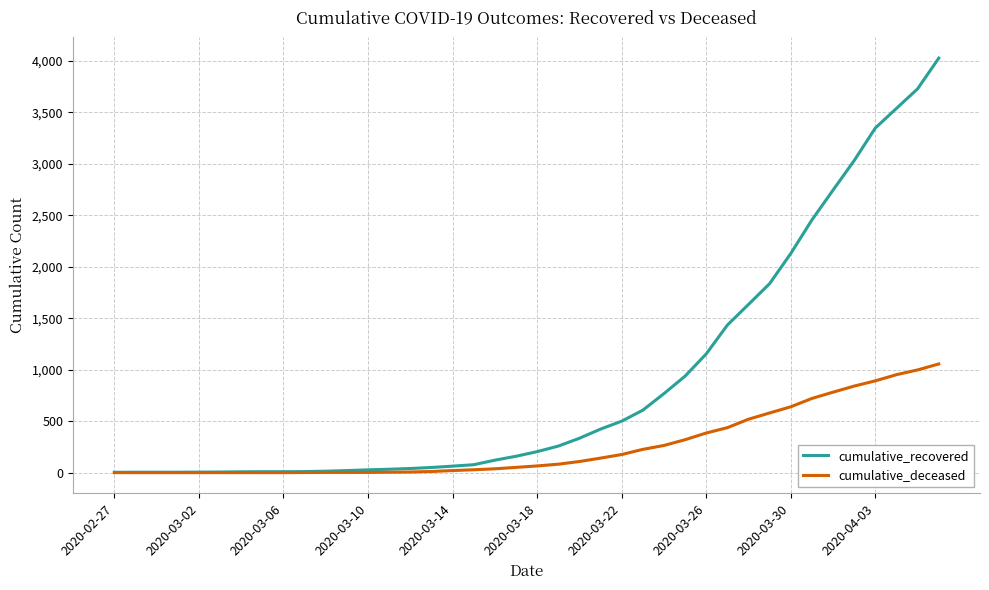

What is the highest value of the cumulative_deceased series?

1056